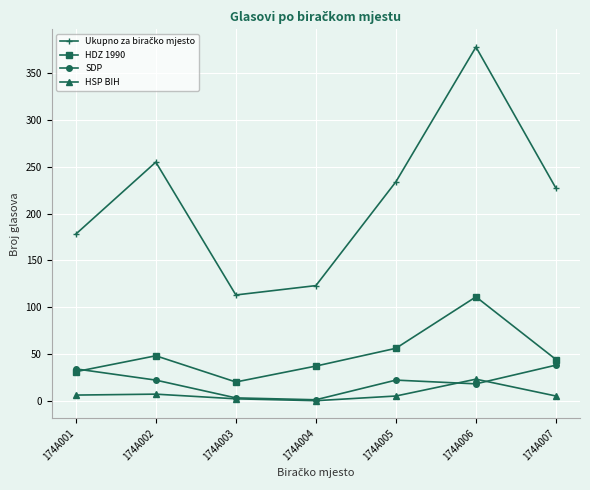

What is the difference between the maximum and minimum values in the SDP series?

37